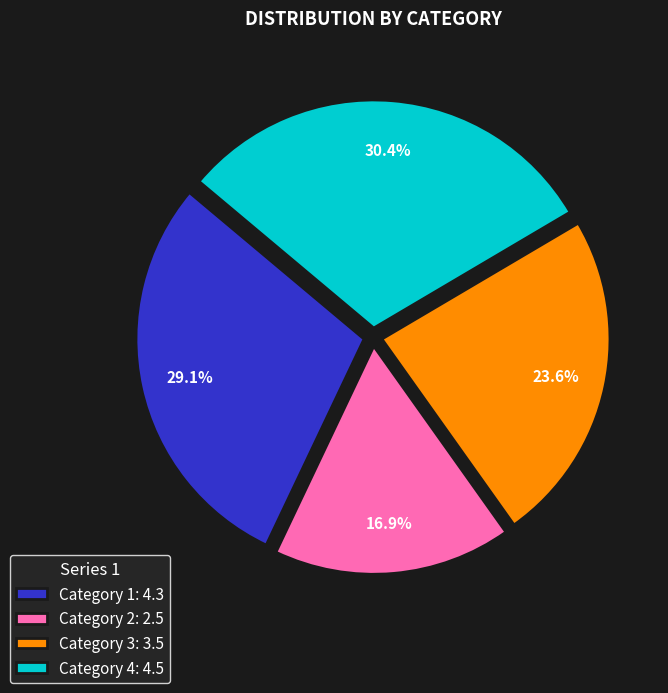

To the nearest percent, what percentage of the pie is Category 4?

30%